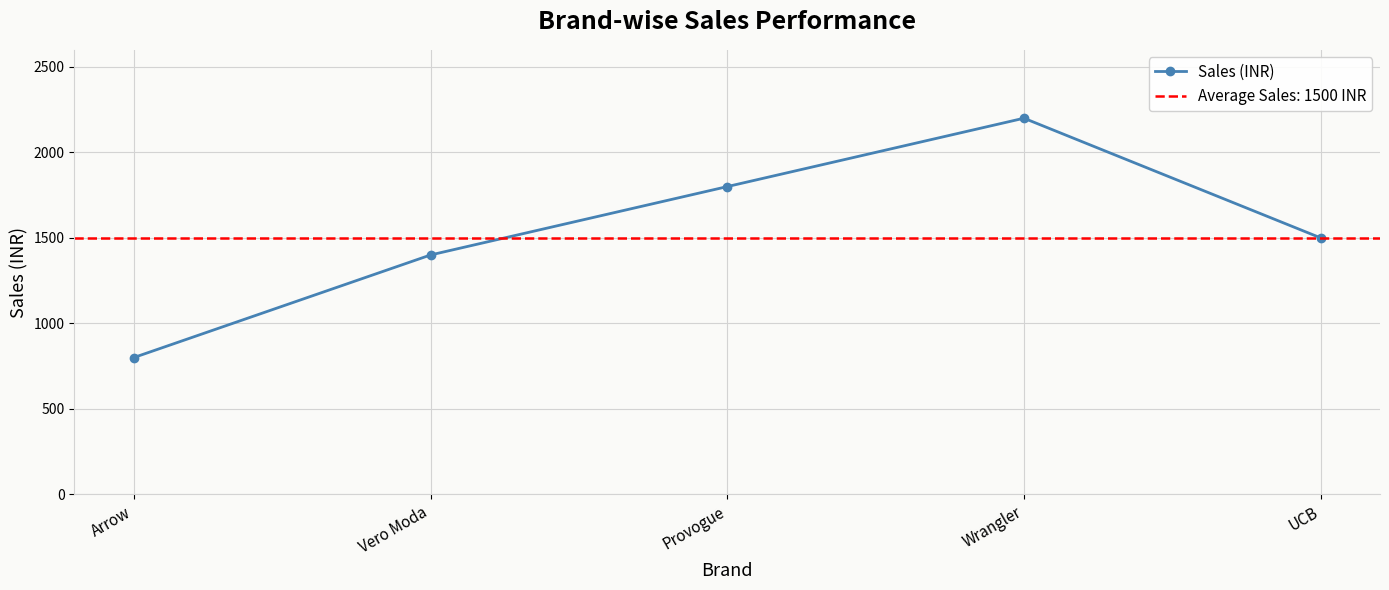

Rank the categories by value from highest to lowest.

Wrangler, Provogue, UCB, Vero Moda, Arrow